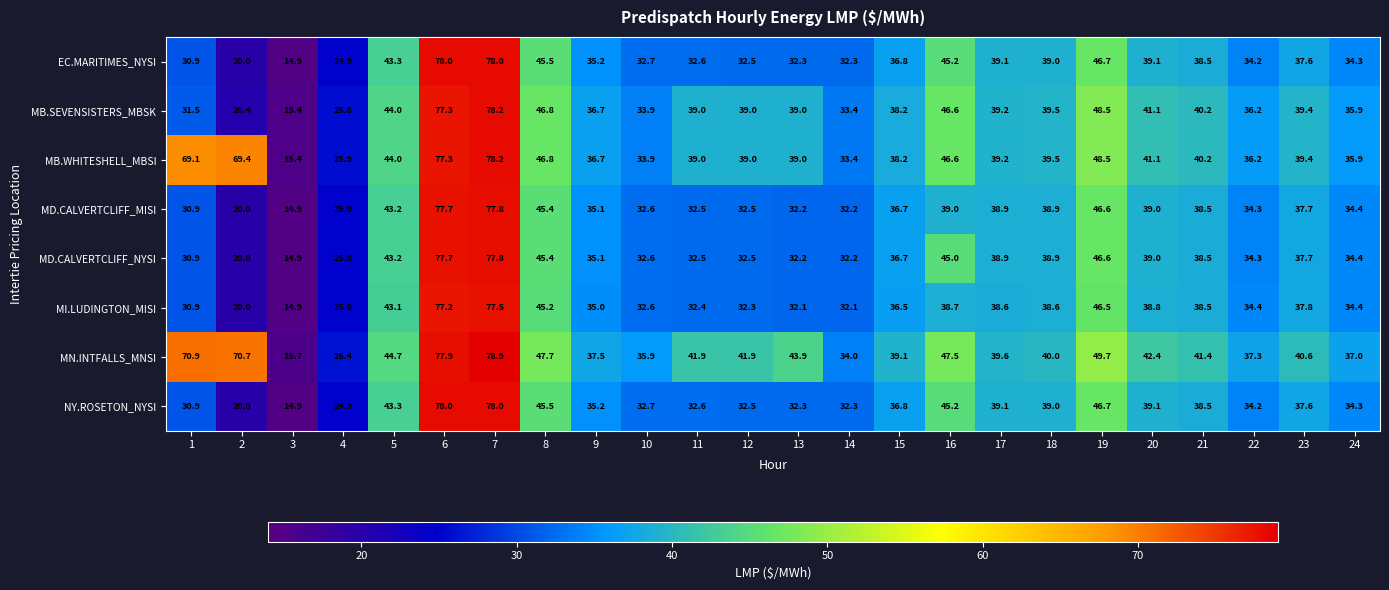

What is the difference between the highest and lowest values at 8?

2.5